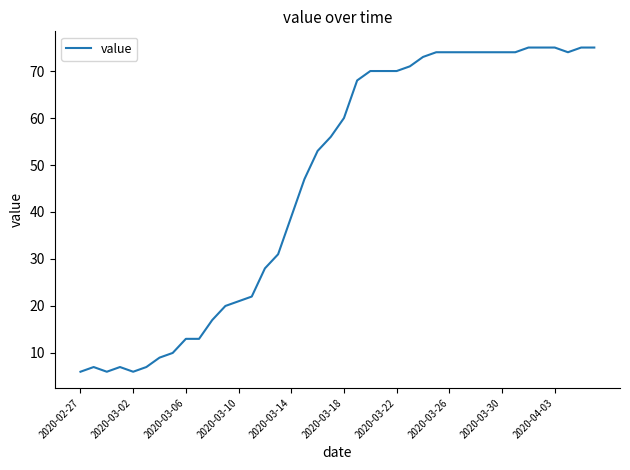

What is the minimum value shown in the chart?

6